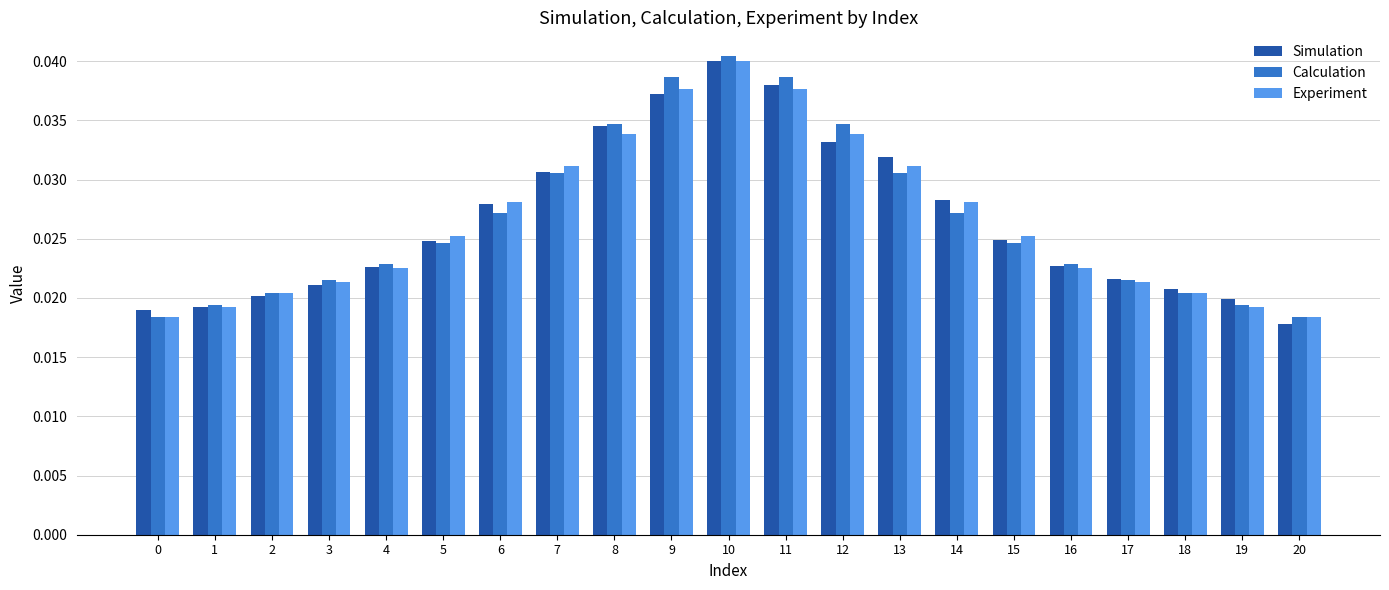

List the series in order of their overall mean, lowest first.

Experiment, Simulation, Calculation